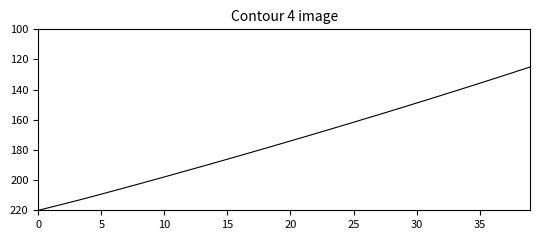

Reading right to left, extract all data points from this chart.

125.0	127.7	130.4	133.1	135.8	138.4	141.1	143.7	146.3	148.9	151.5	154.0	156.6	159.1	161.6	164.1	166.6	169.1	171.6	174.0	176.5	178.9	181.3	183.7	186.1	188.5	190.9	193.2	195.5	197.9	200.2	202.5	204.7	207.0	209.3	211.5	213.7	215.8	217.9	220.0